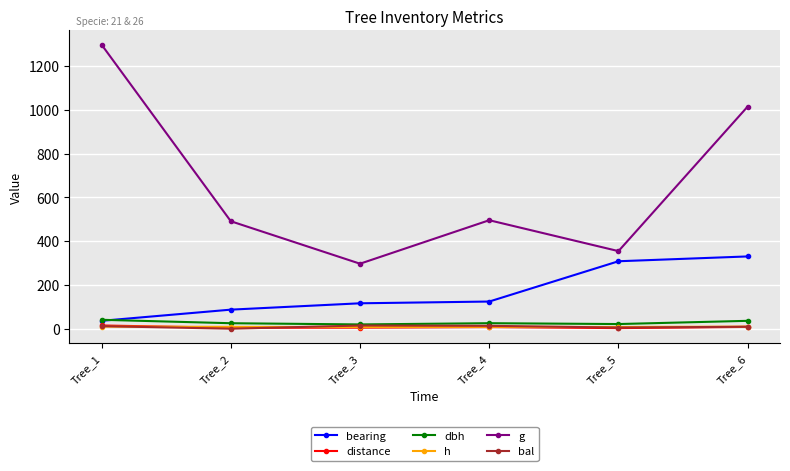

Does the chart have visible grid lines?

Yes